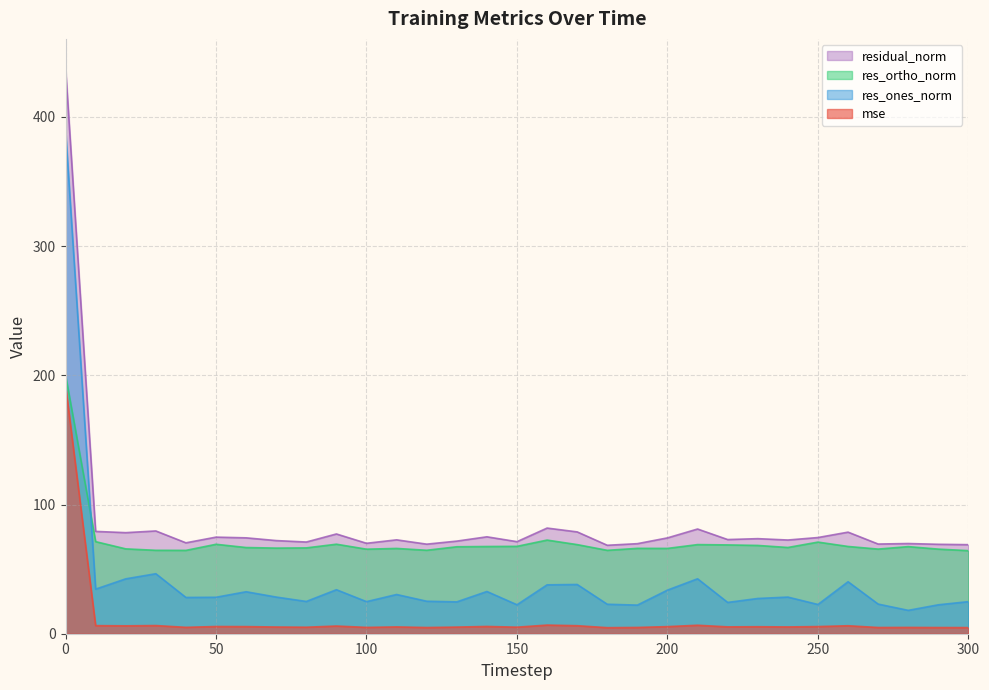

At which category does res_ortho_norm reach its first local valley?

40